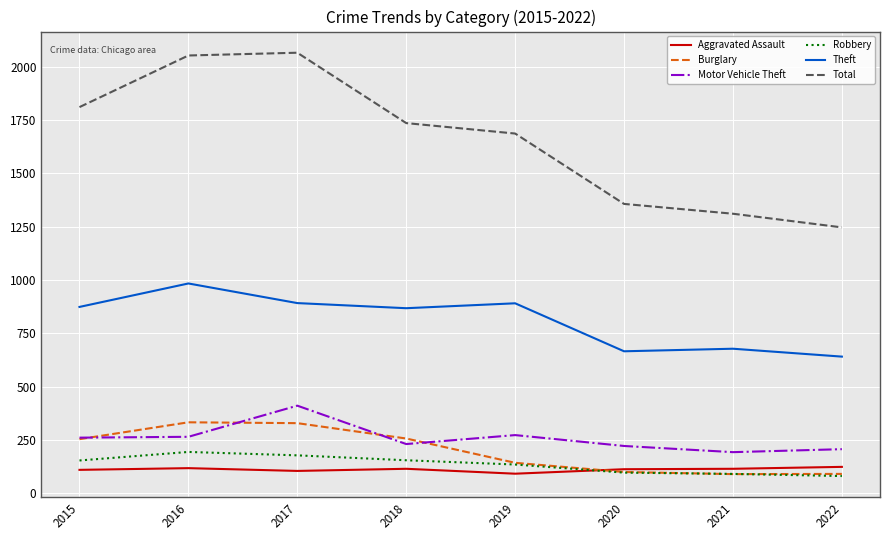

True or false: Robbery and Total intersect in this chart.

False